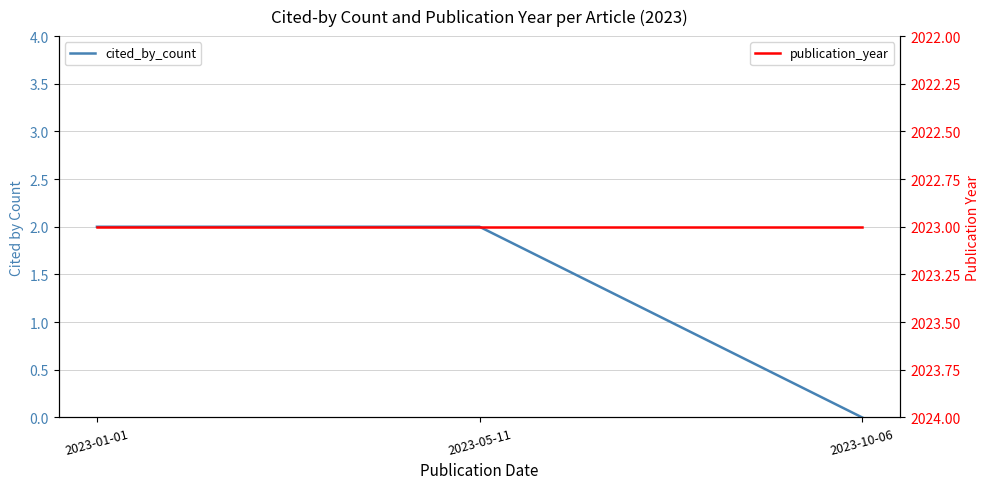

Count the number of data series in this chart.

2